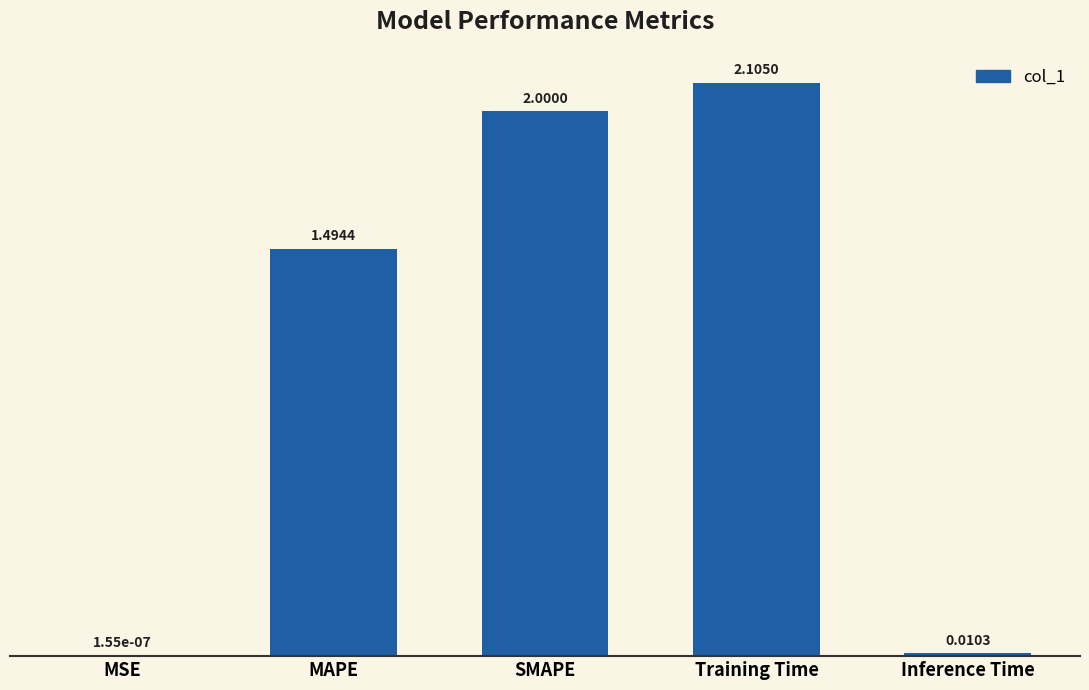

What is the change in value from Training Time to Inference Time?

-2.1